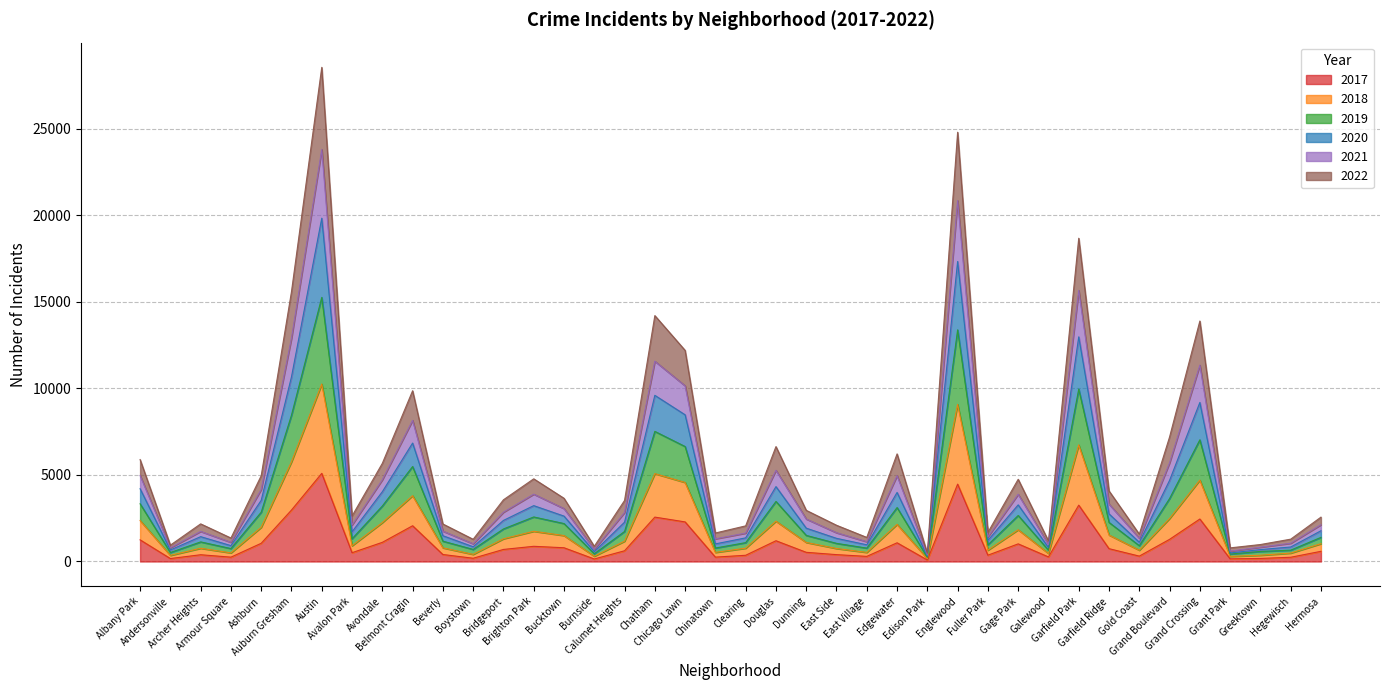

What is the label of the 29th point from the left?

Fuller Park